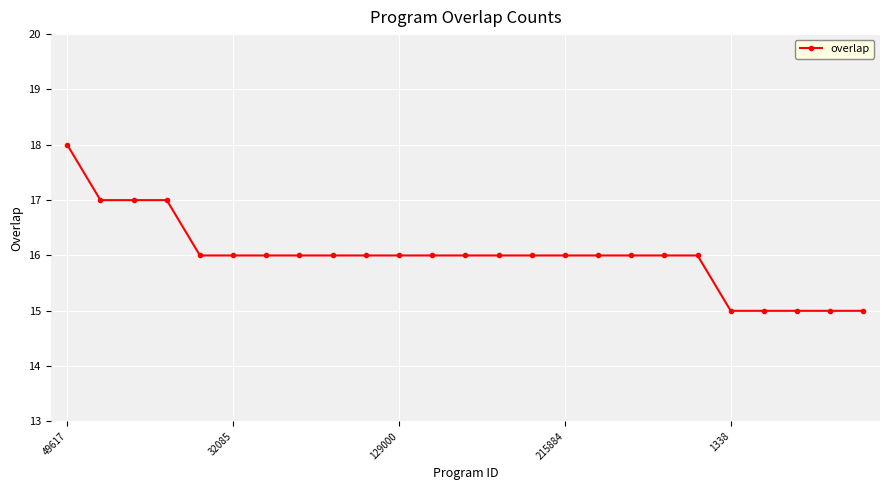

How many series are shown in this chart?

1